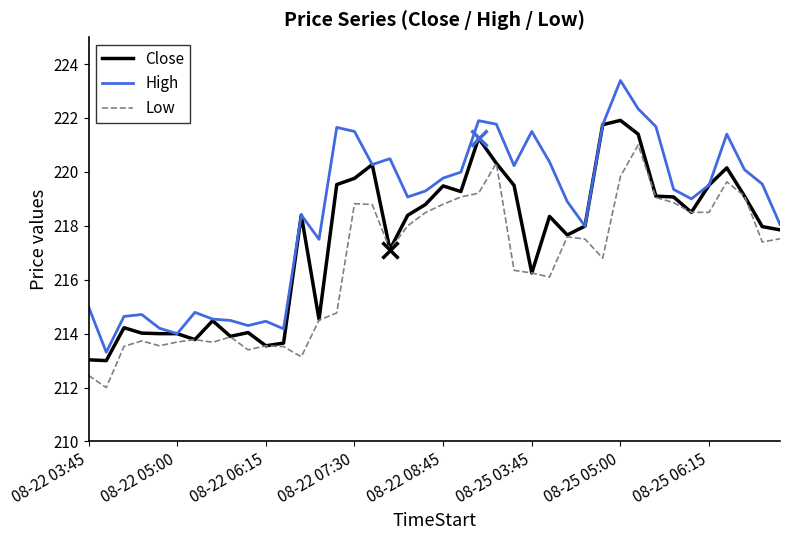

True or false: Low and High intersect in this chart.

False